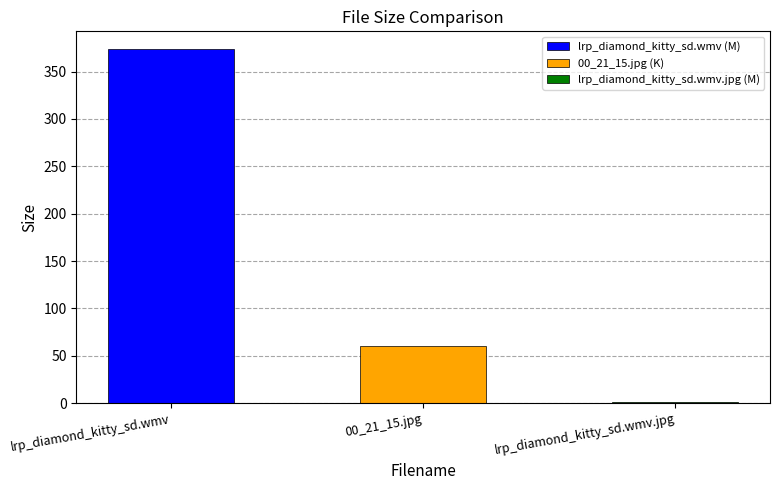

How many bars are there in total?

3